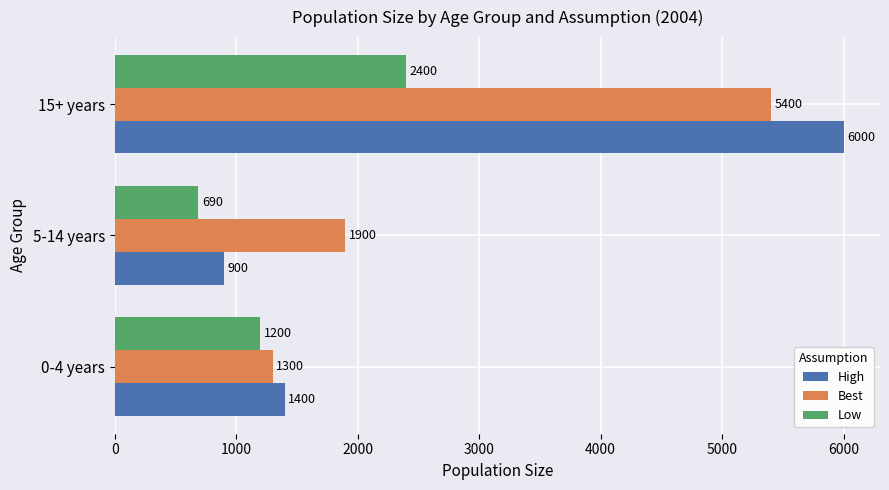

What is the greatest value displayed?

6000